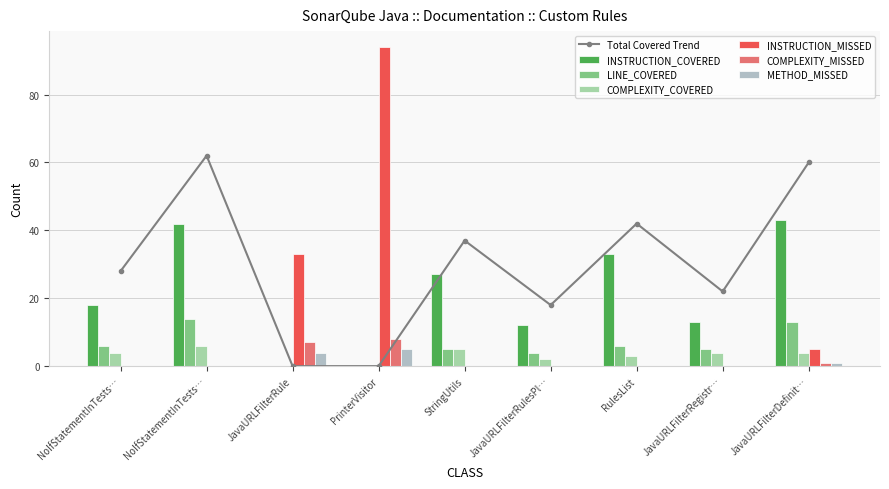

How many values in the COMPLEXITY_COVERED series are below 4?

4